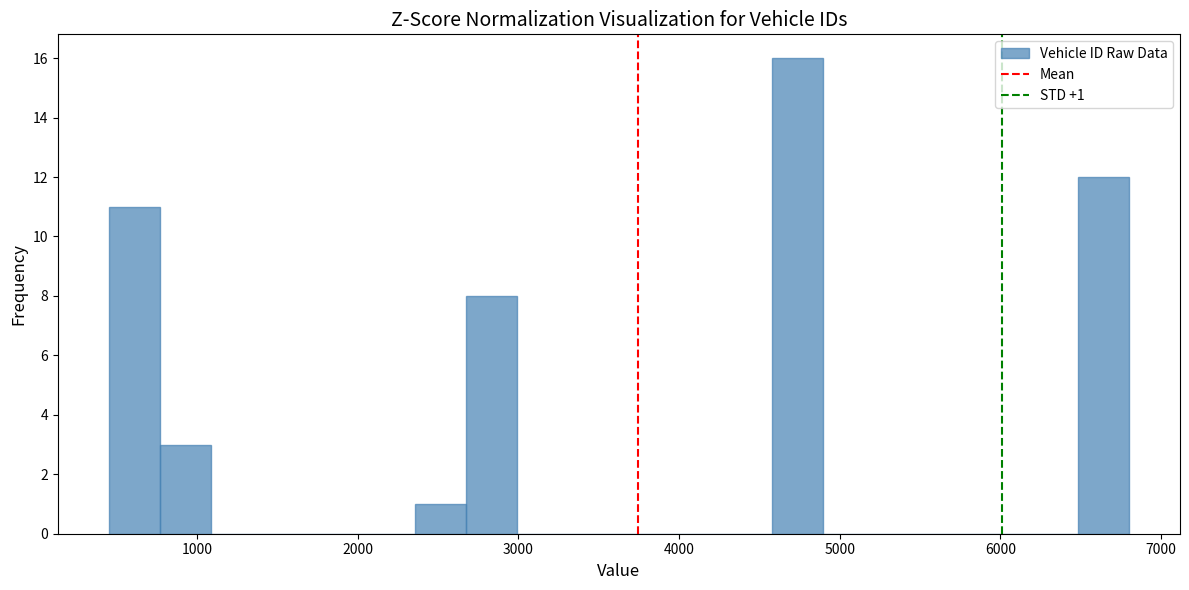

Read against the x-axis, roughly where is the centre of the tallest bar?

4700